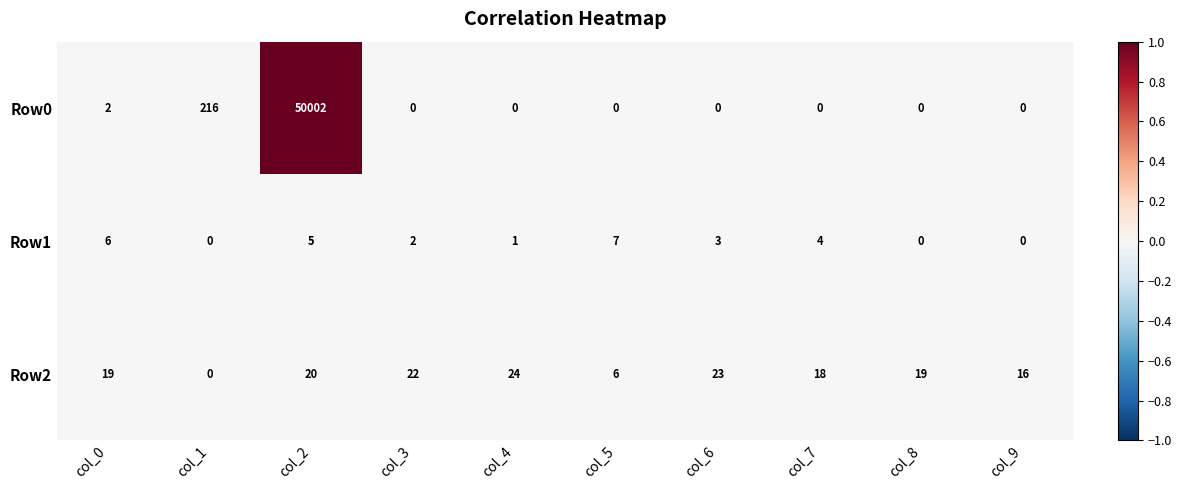

Which series has the largest total across all categories?

Row0